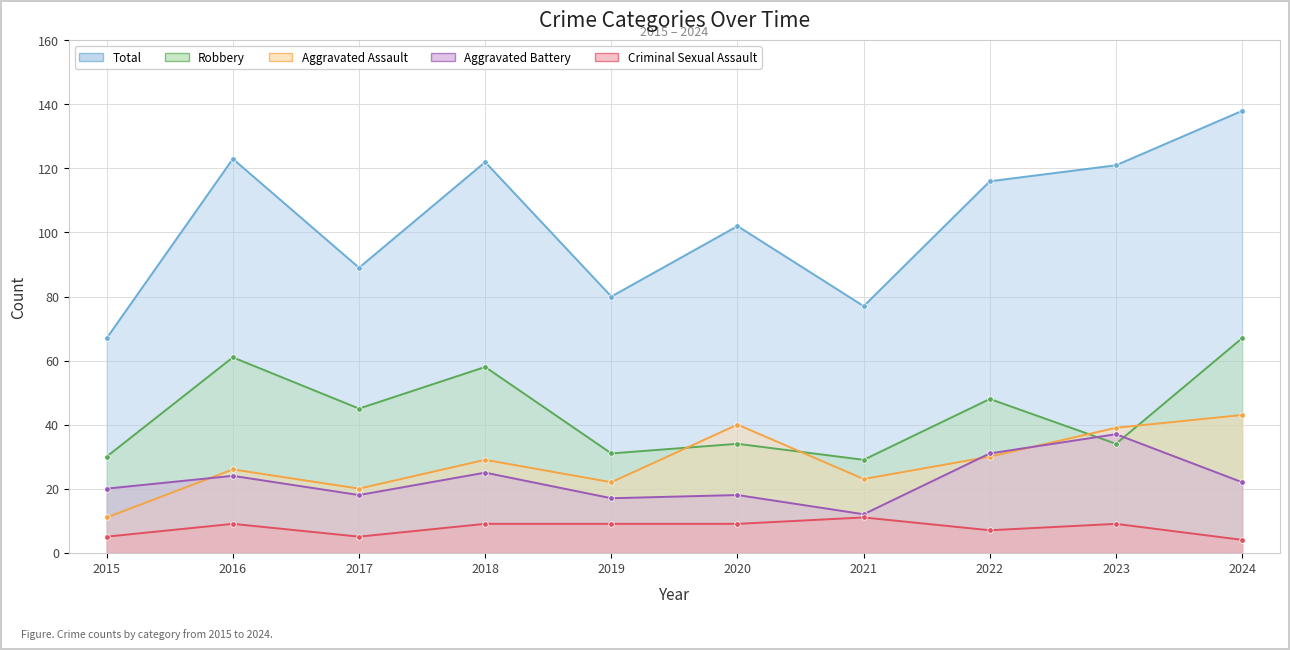

Where does the Aggravated Assault series first go above 29?

2020